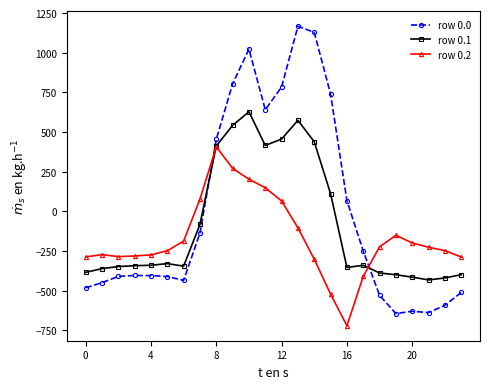

What is the lowest value of the row 0.2 series?

-721.2